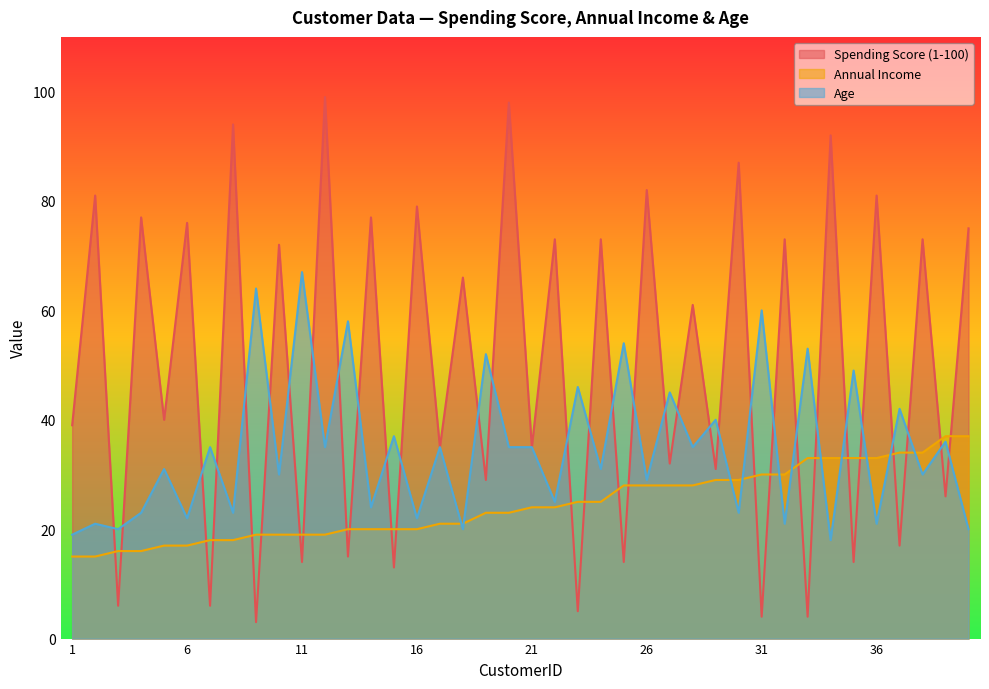

Where is Age nearest to the value 42?

37